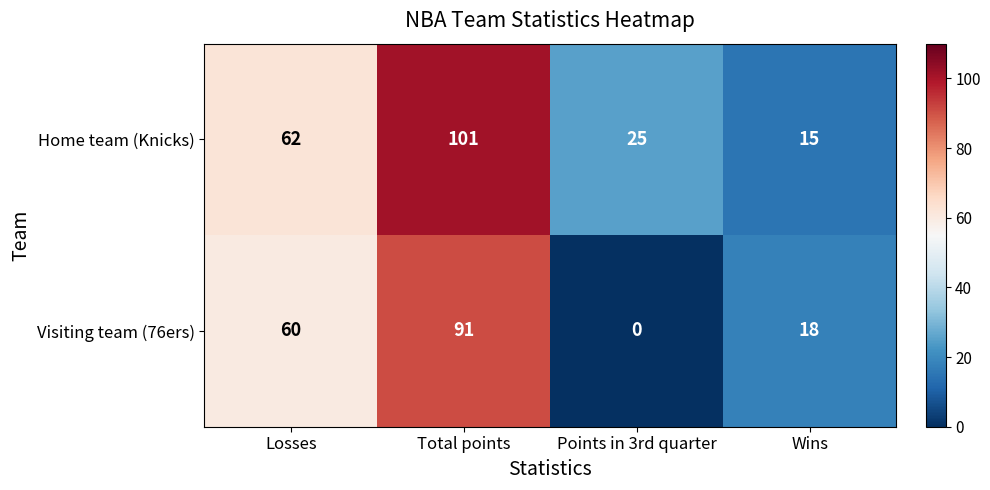

At which category is the sum across all series the highest?

Total points